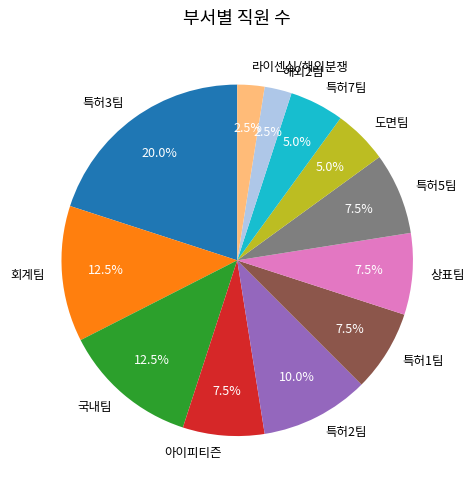

Which category has the biggest portion of the pie?

특허3팀